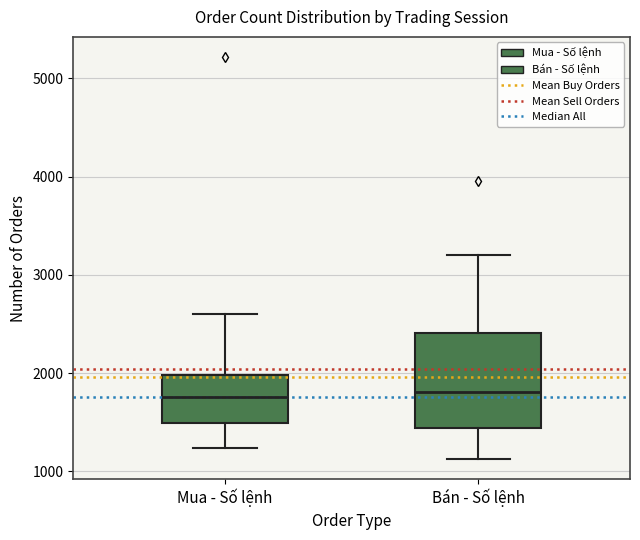

Reading left to right, read every box against the y-axis: the position of its median line, the range the box covers, and the ends of its whiskers. The values are not printed on the chart, so give them approximately, as read against the axis.

Mua - Số lệnh: median 1800, box 1500 to 2000, whiskers 1200 to 2600
Bán - Số lệnh: median 1800, box 1400 to 2400, whiskers 1100 to 3200